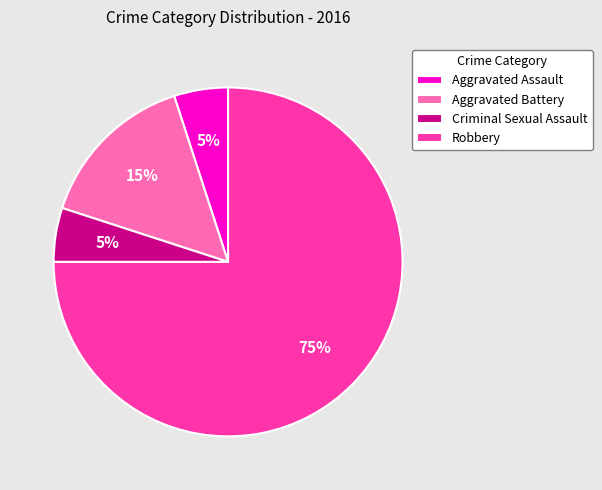

The Aggravated Battery slice represents 15% of the pie. True or false?

True